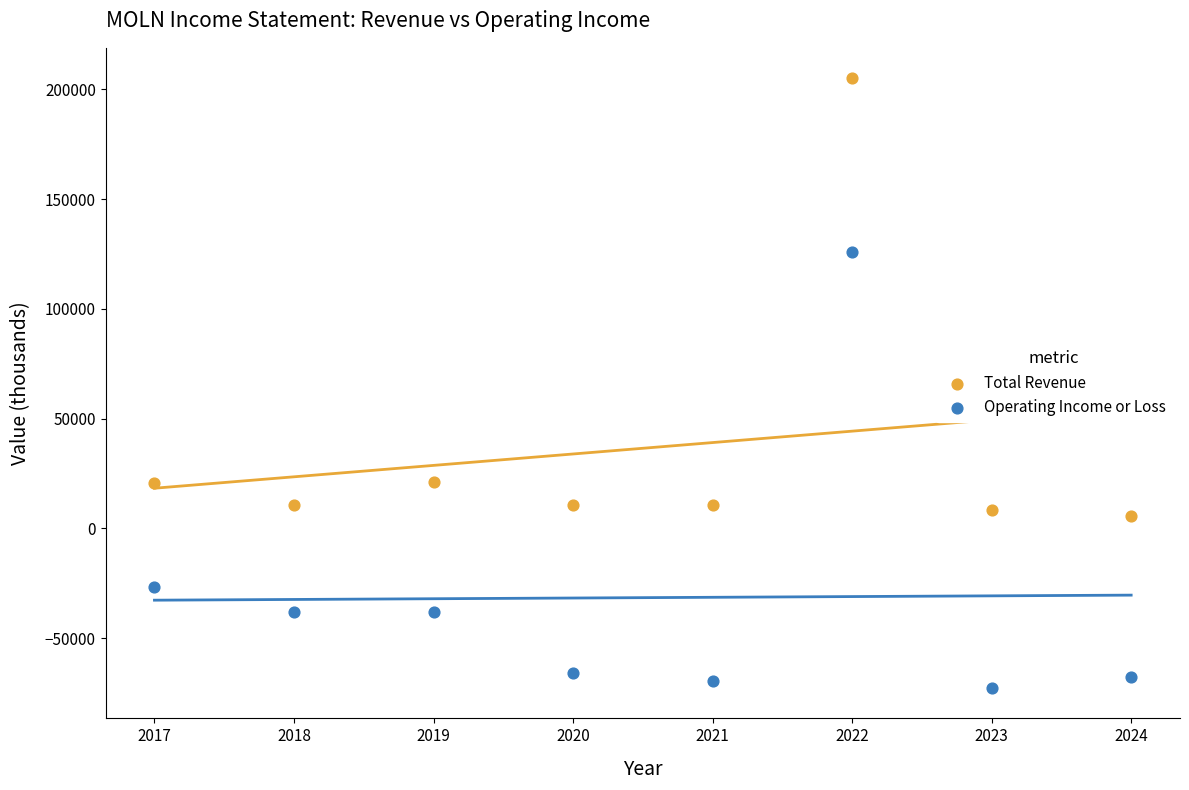

What are all the series names shown in the legend?

Total Revenue, Operating Income or Loss